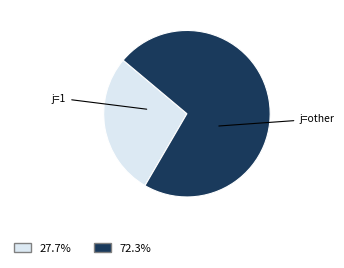

Is there a majority slice in this chart?

Yes